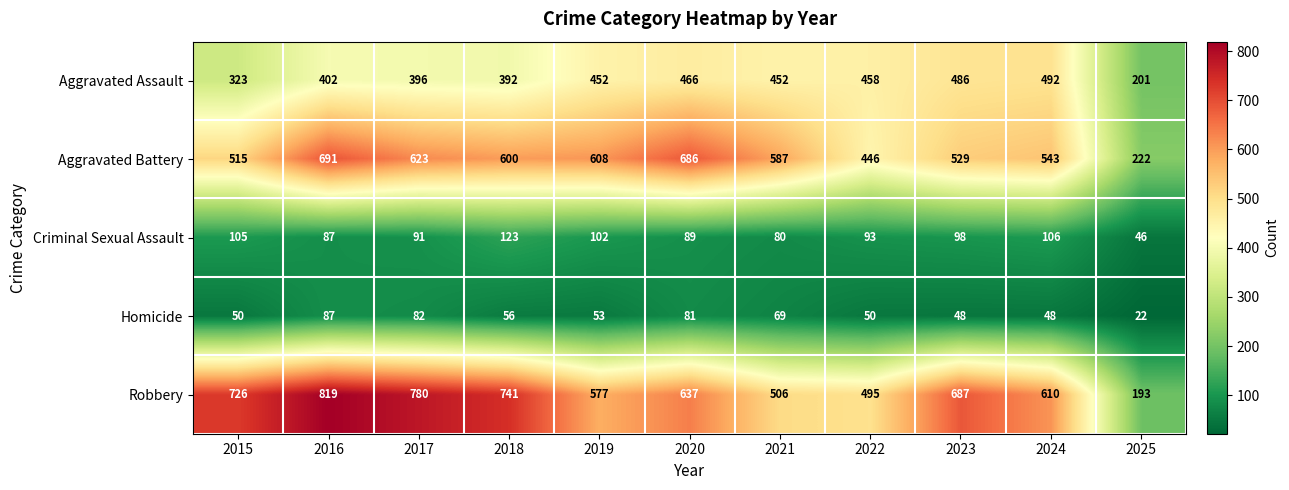

What is the smallest value displayed?

22